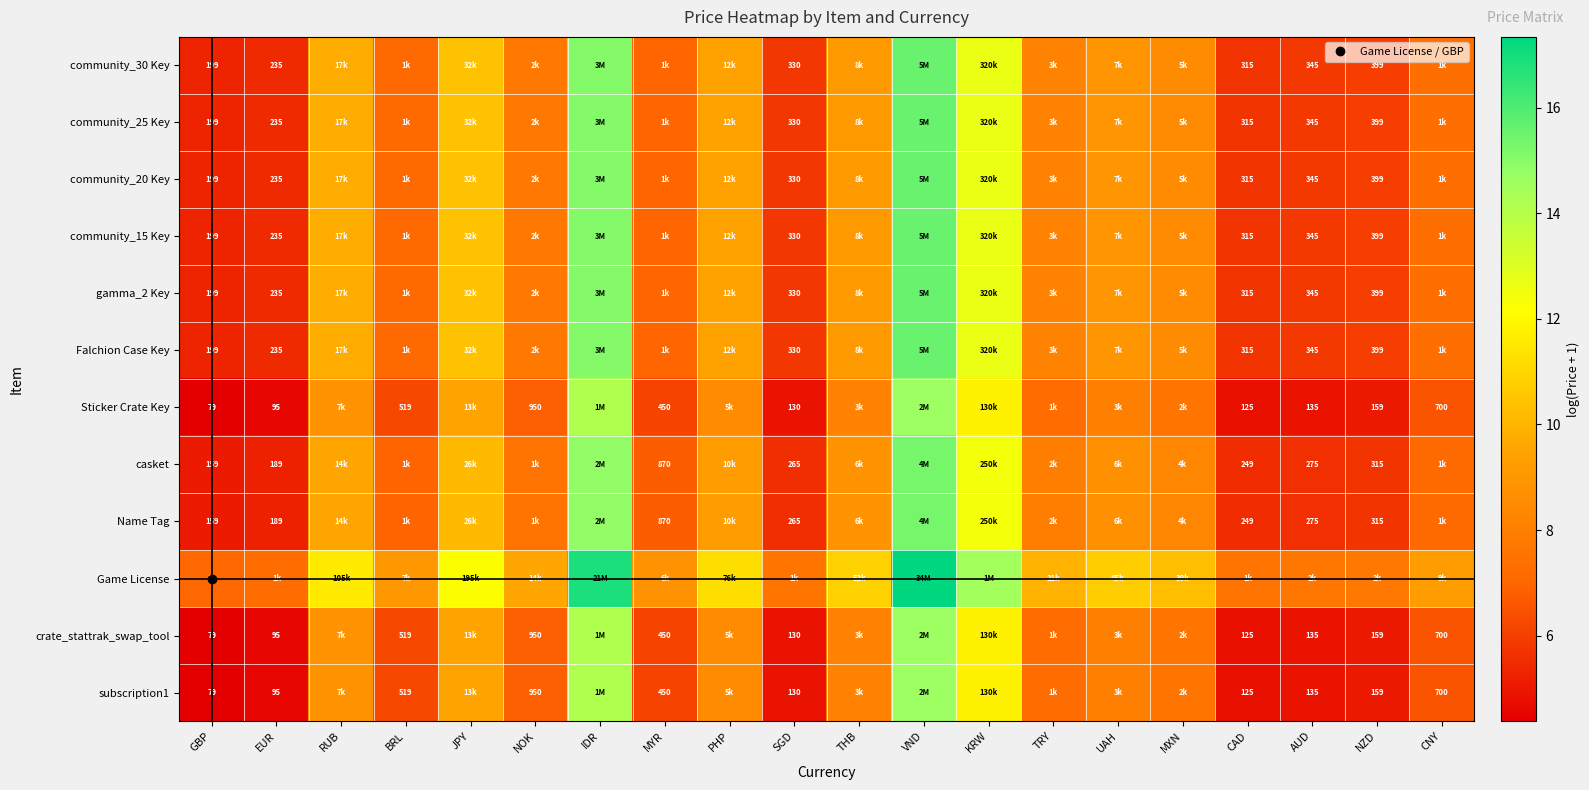

Is the value of community_30 Key at UAH greater than the value of Game License at MXN?

No